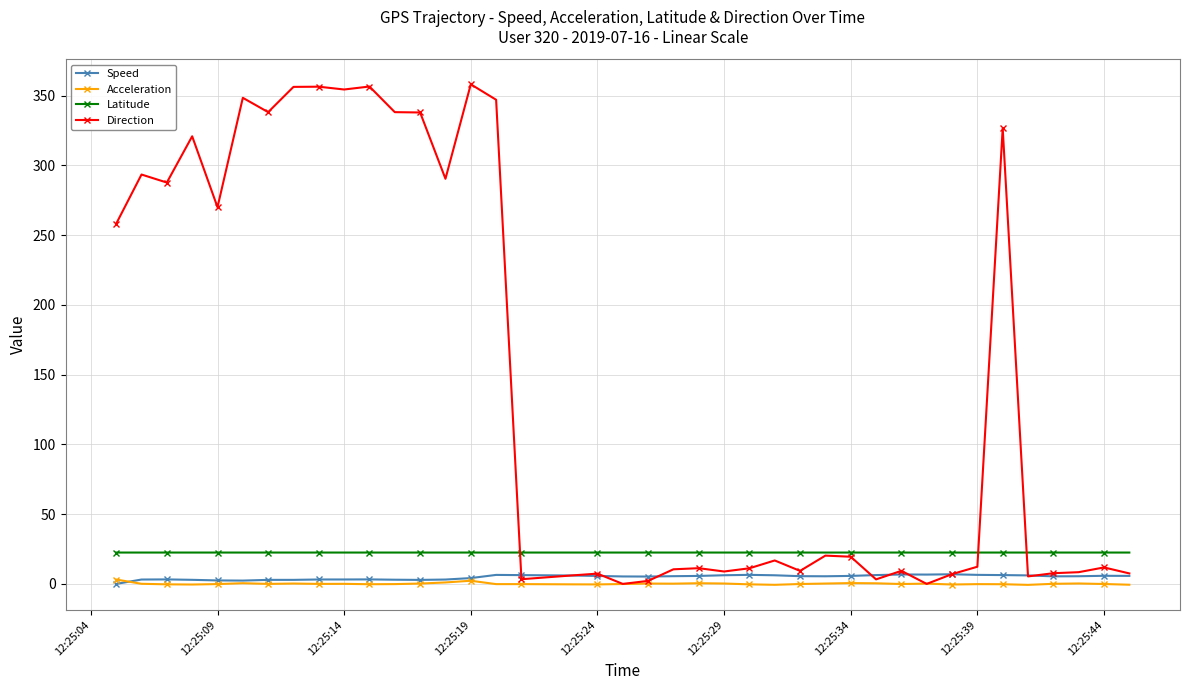

True or false: Speed has more than 0 points higher than both neighbors.

True